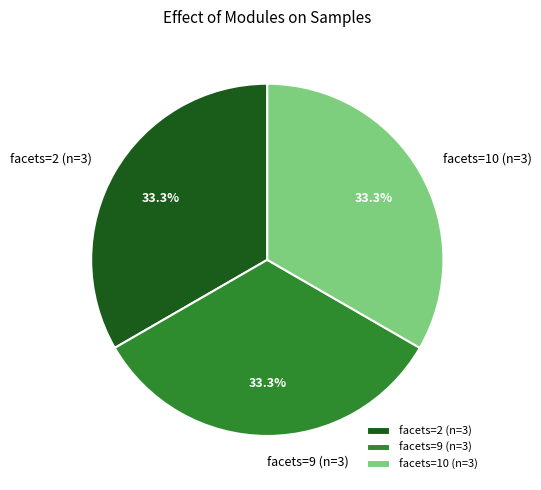

How many segments does this pie chart have?

3